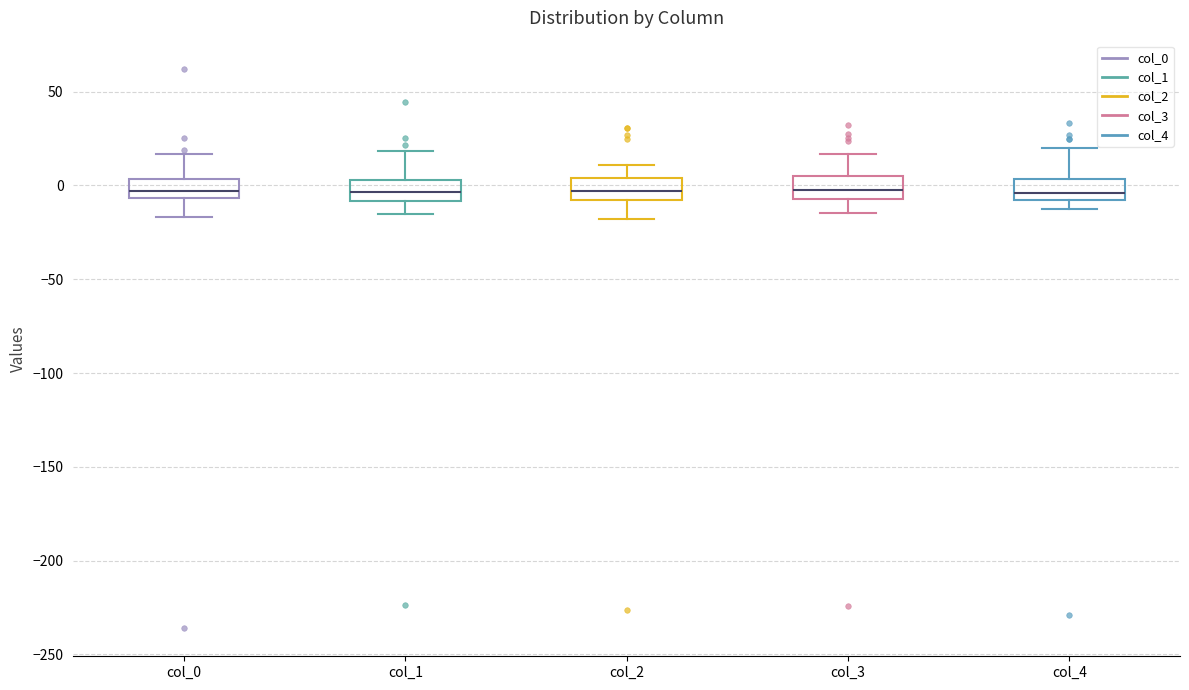

Reading left to right, read every box against the y-axis: the position of its median line, the range the box covers, and the ends of its whiskers. The values are not printed on the chart, so give them approximately, as read against the axis.

col_0: median -5 (inside the box), box -5 to 5, whiskers -15 to 15
col_1: median -5, box -10 to 5, whiskers -15 to 20
col_2: median -5, box -10 to 5, whiskers -20 to 10
col_3: median -5 (inside the box), box -5 to 5, whiskers -15 to 15
col_4: median -5, box -10 to 5, whiskers -10 (just below the box's lower edge) to 20